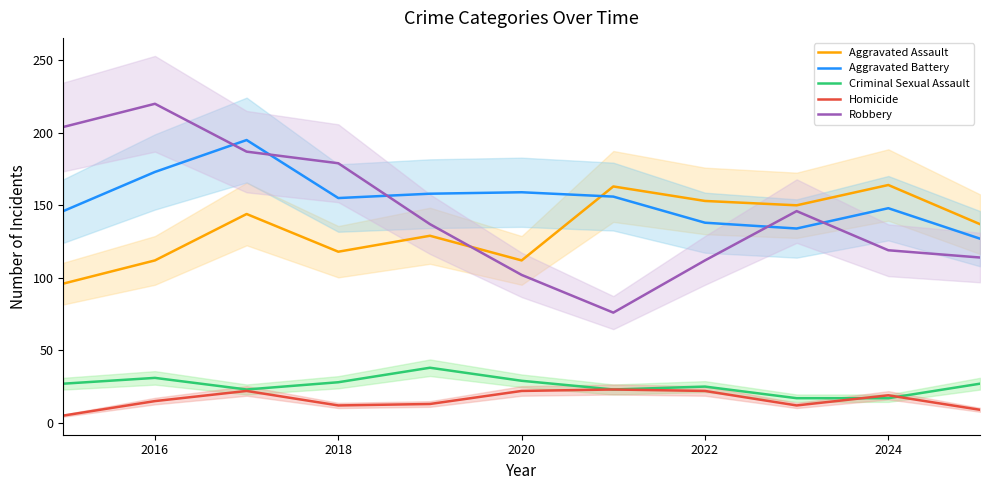

How many intersections are there between Aggravated Assault and Aggravated Battery?

1